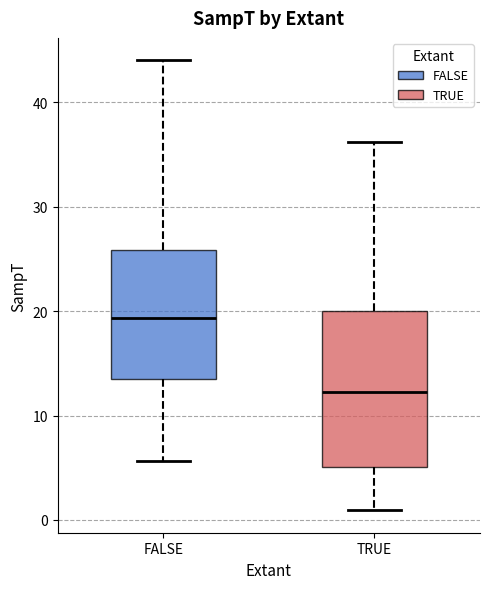

Which box's median line is the highest?

FALSE